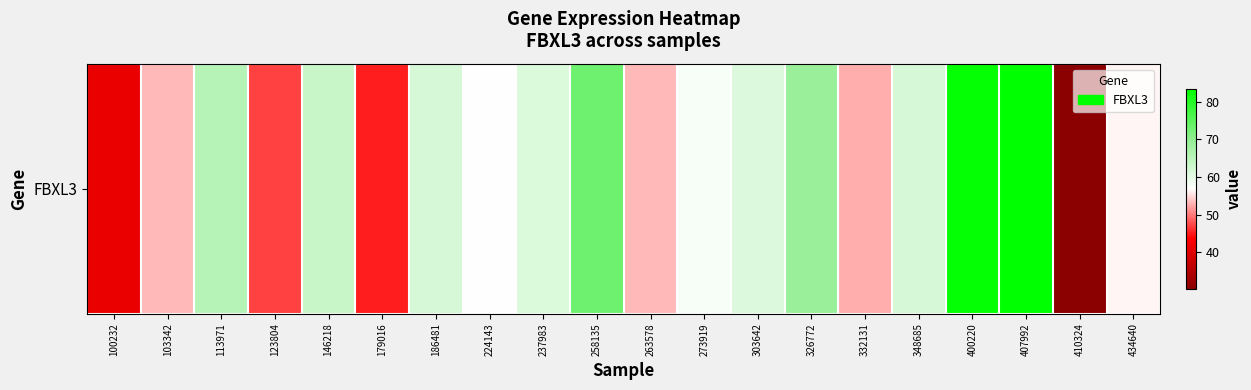

What is the change in value from 186481 to 348685?

+0.1